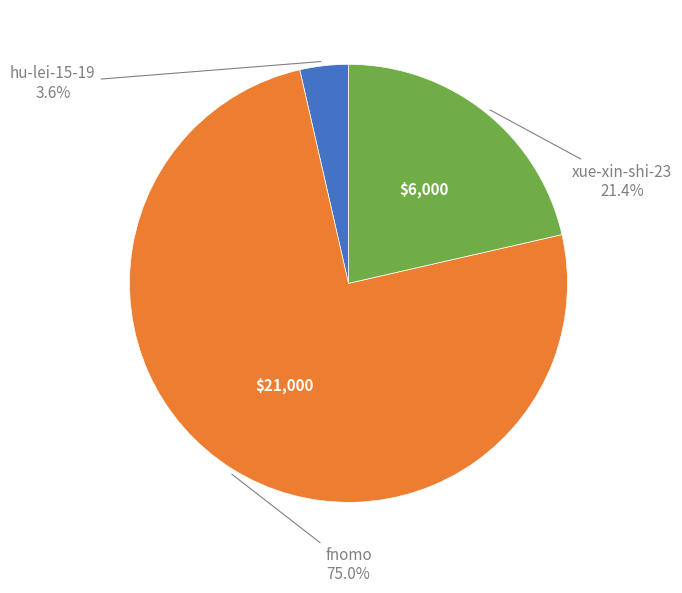

Is there a majority slice in this chart?

Yes